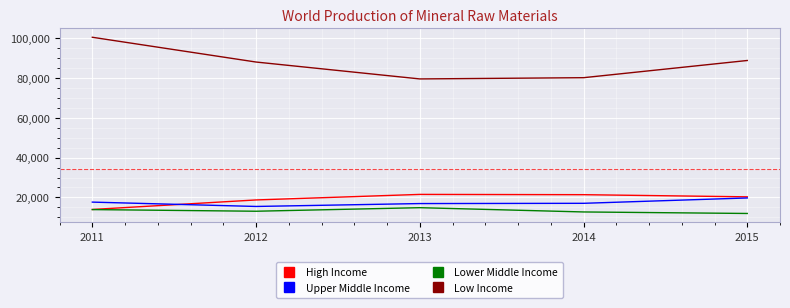

Rank the series by their maximum value, from highest to lowest.

Low Income, High Income, Upper Middle Income, Lower Middle Income